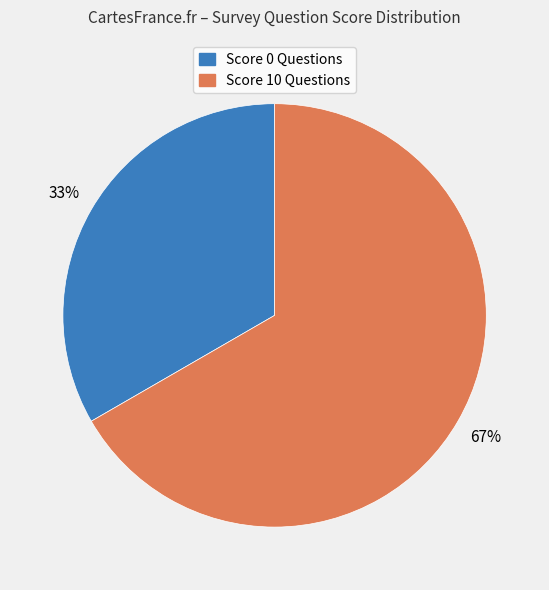

Is there a majority slice in this chart?

Yes